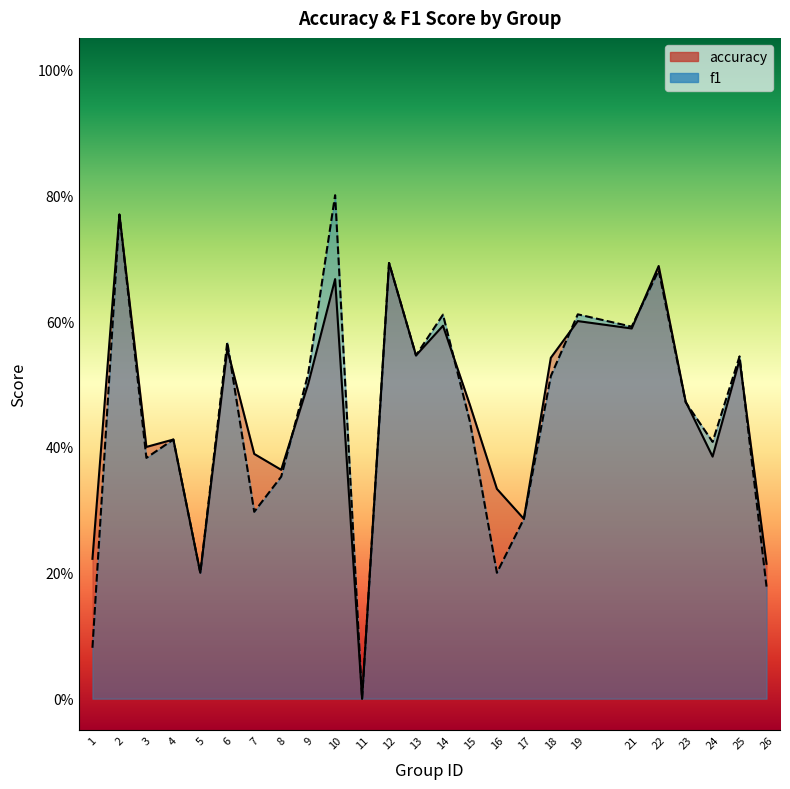

What is the value of the accuracy point at the 14th from the left?

0.6